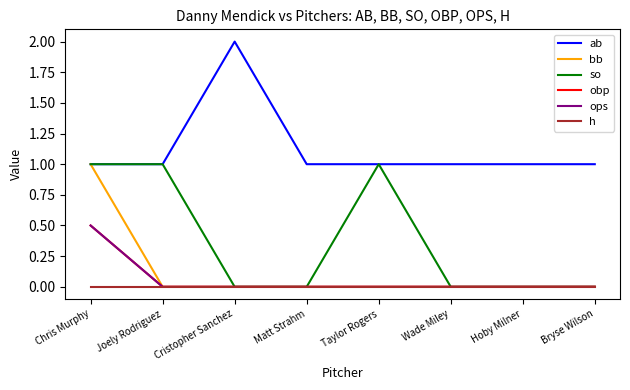

What is the label of the 8th point from the left?

Bryse Wilson